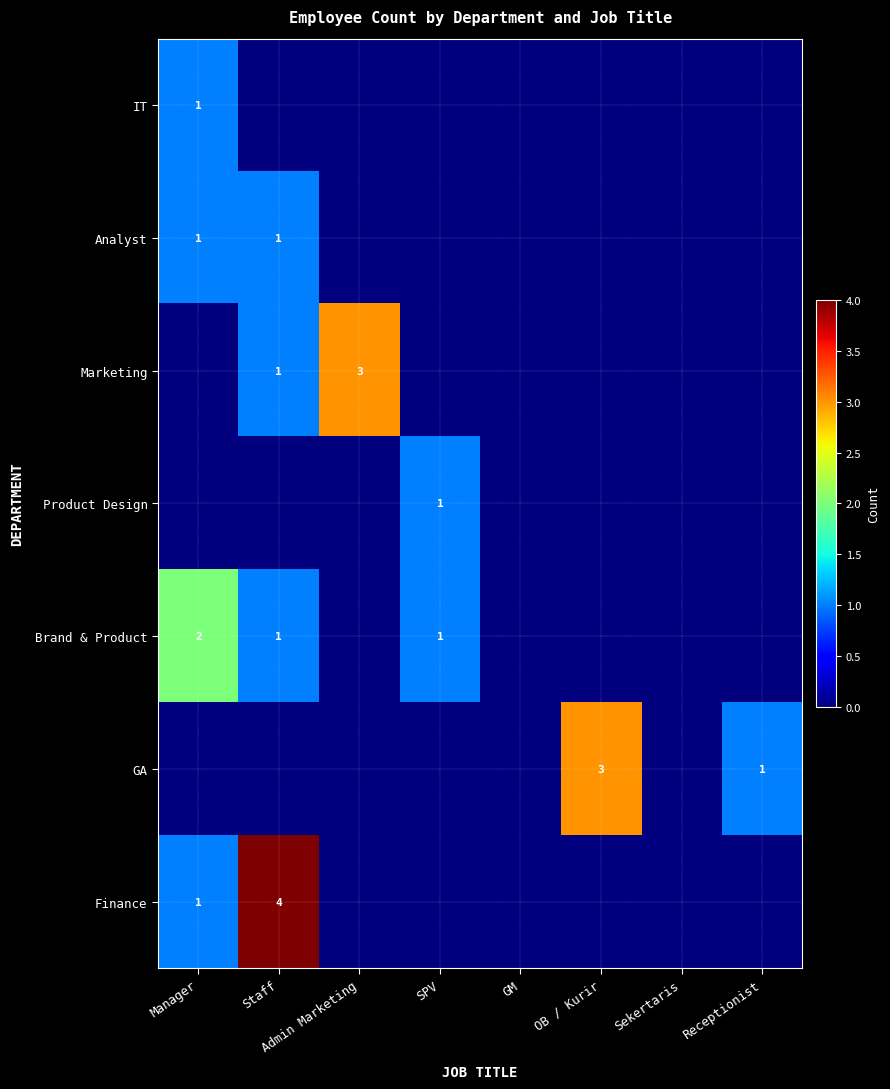

What is the total value across all series at Admin Marketing?

3